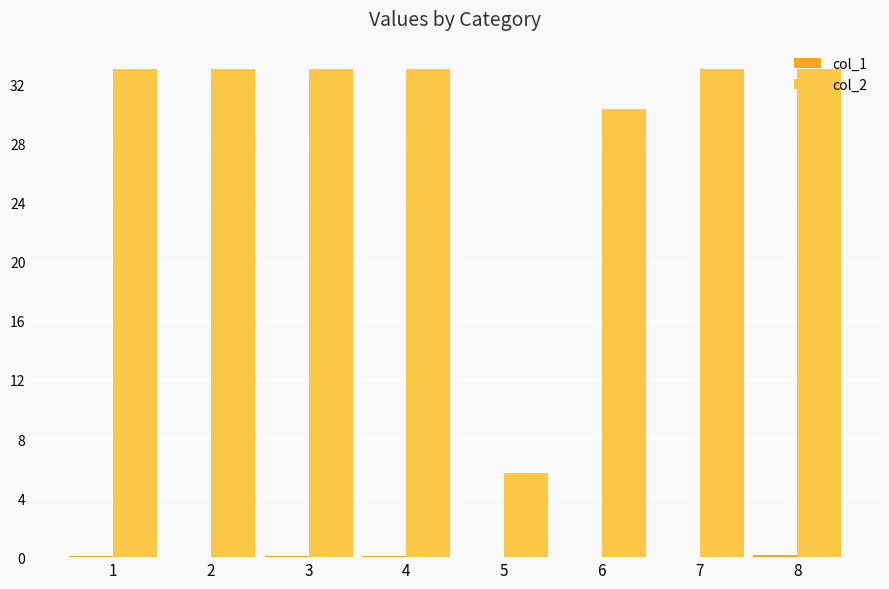

The col_2 series shows 33.1 at 8. True or false?

True